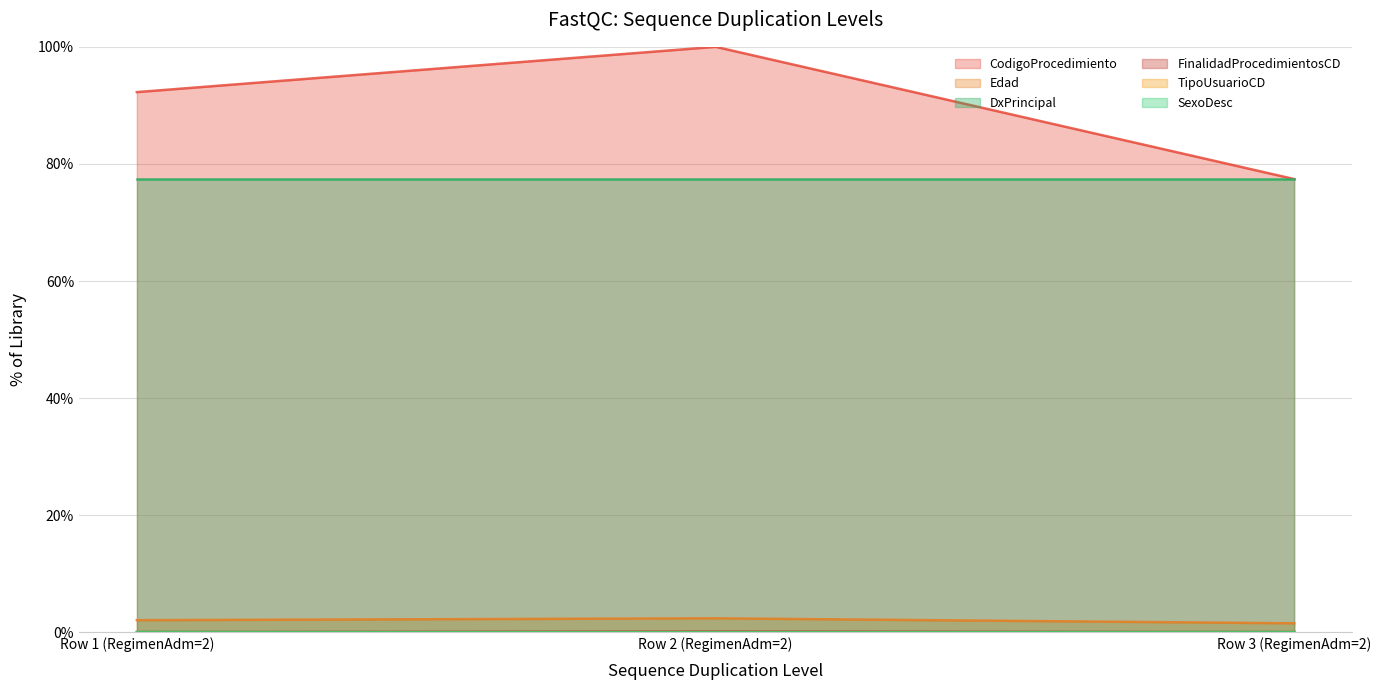

True or false: CodigoProcedimiento has a value of 60.8 at Row 2 (RegimenAdm=2).

False